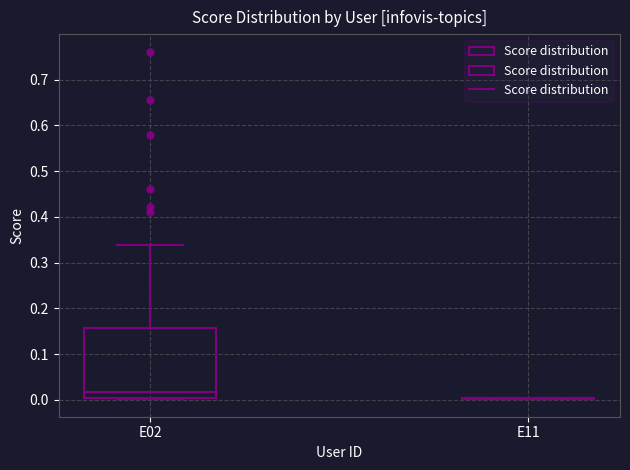

Reading left to right, transcribe this box plot: for each box, give where its median line is, the range the box spans, and where its two whiskers end, as read against the y-axis. The values are not printed on the chart, so give them approximately, as read against the axis.

E02: median 0.02, box 0.01 to 0.16, whiskers 0.00 to 0.34
E11: box collapsed to a line at 0.00, whiskers 0.00 to 0.00